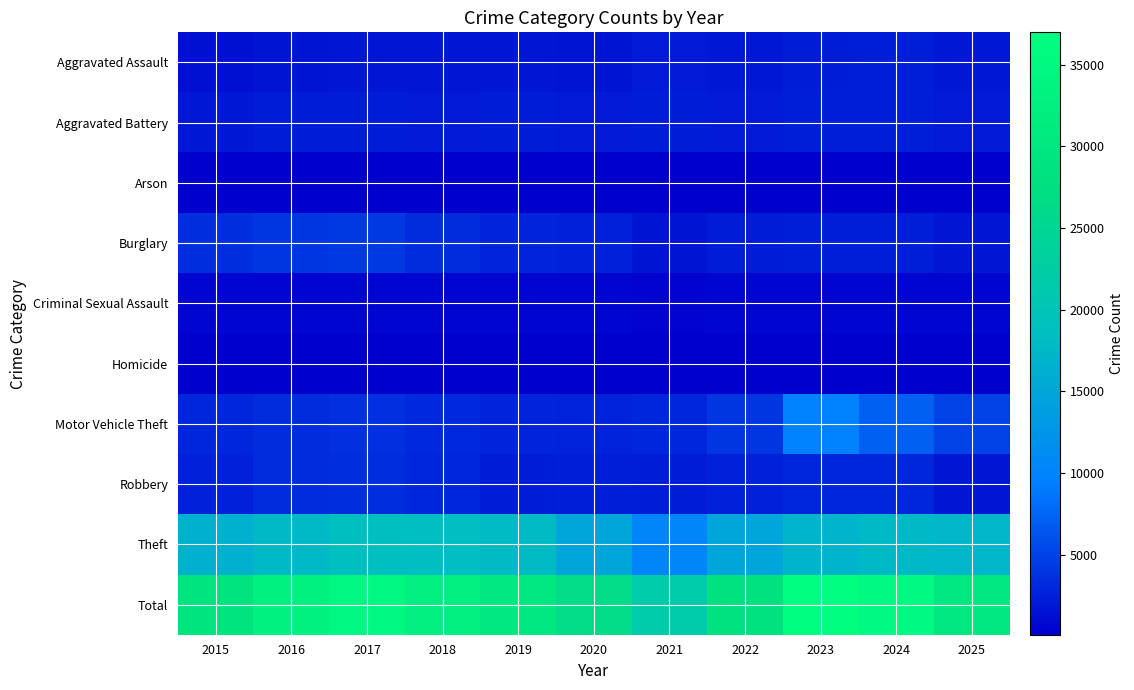

How many data points does each series have?

11